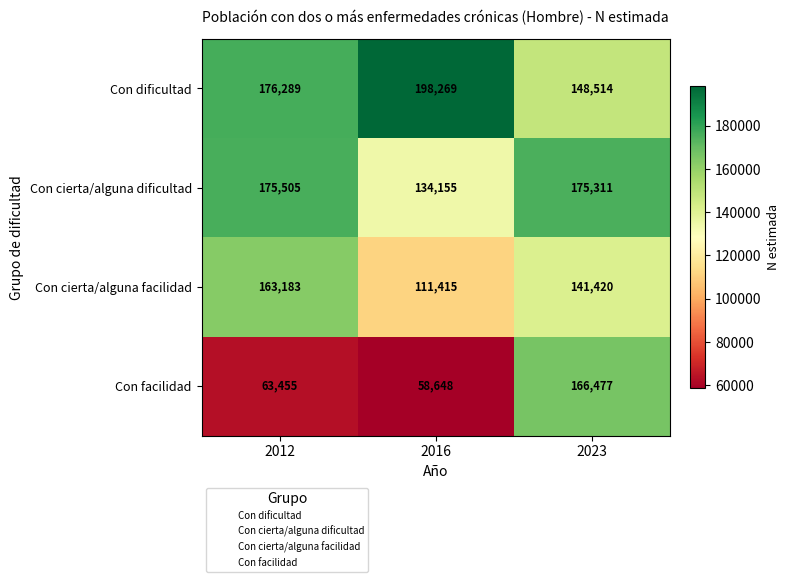

List the series in order of their peak value, lowest first.

Con cierta/alguna facilidad, Con facilidad, Con cierta/alguna dificultad, Con dificultad